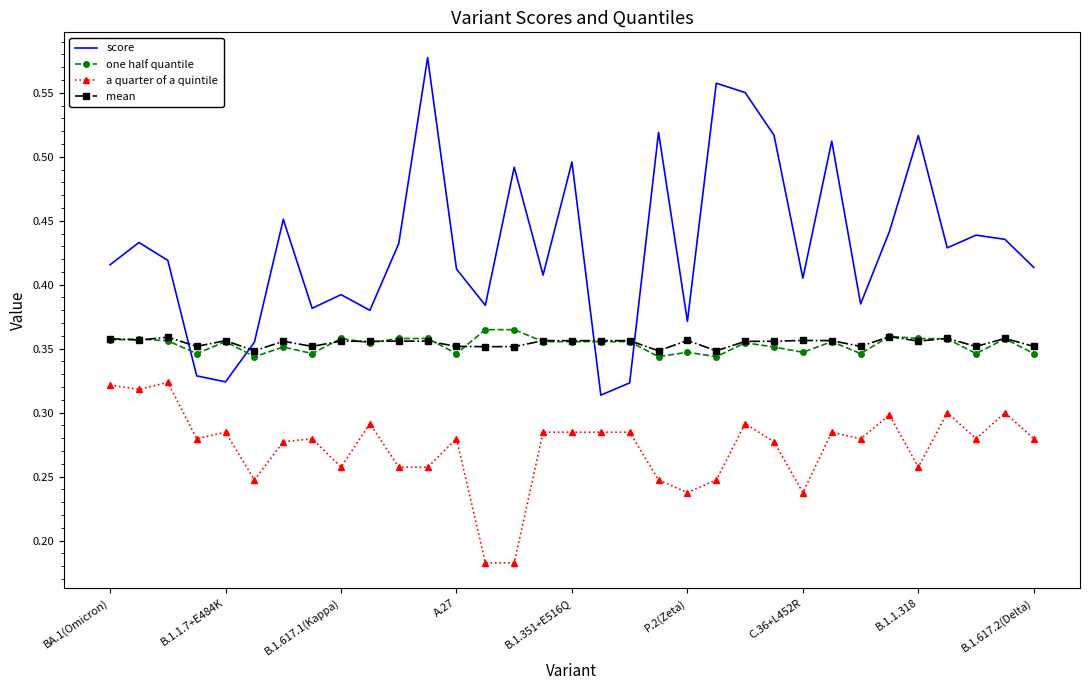

Which series has the largest total across all categories?

score